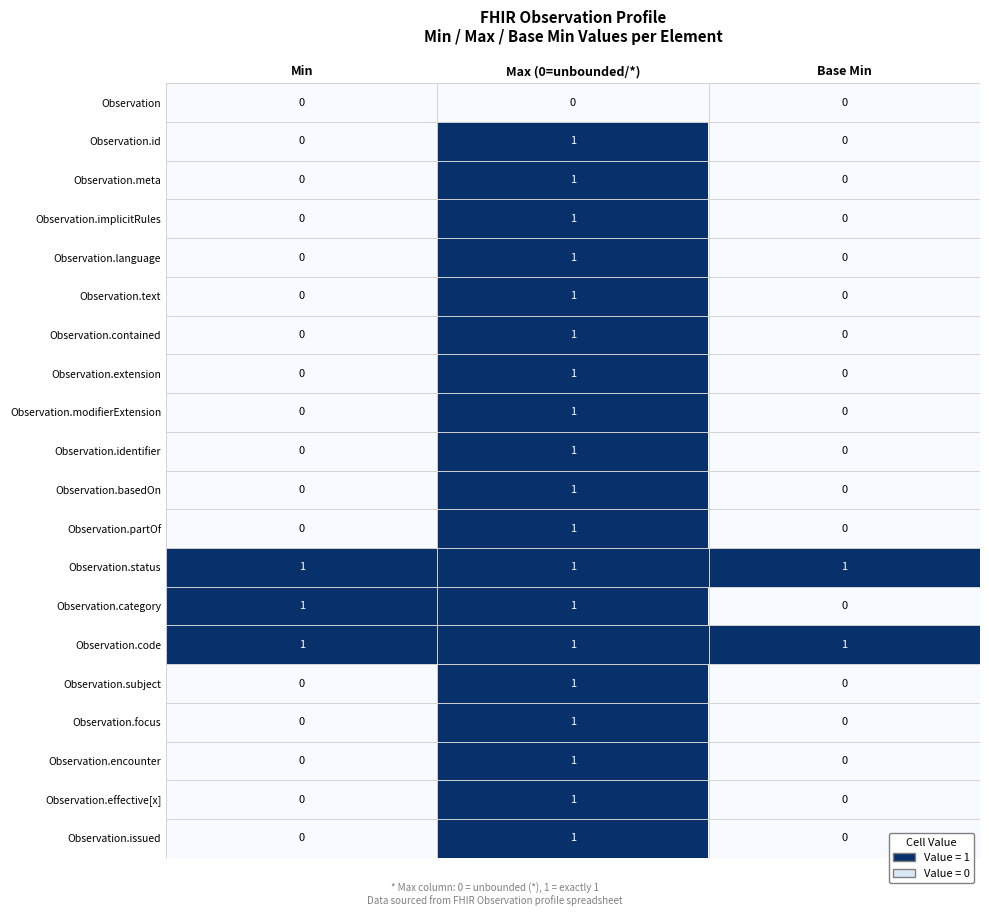

At how many categories does at least one series exceed 0?

3